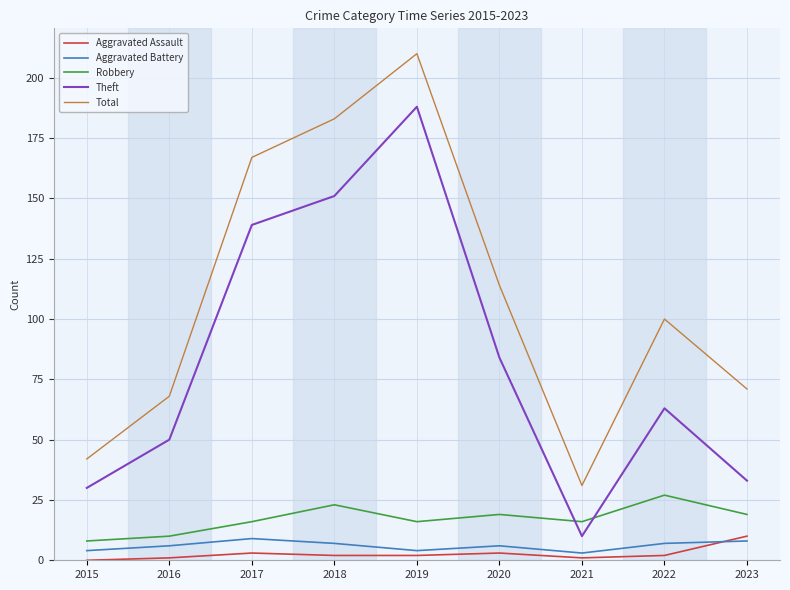

How many lines are shown in the chart?

5